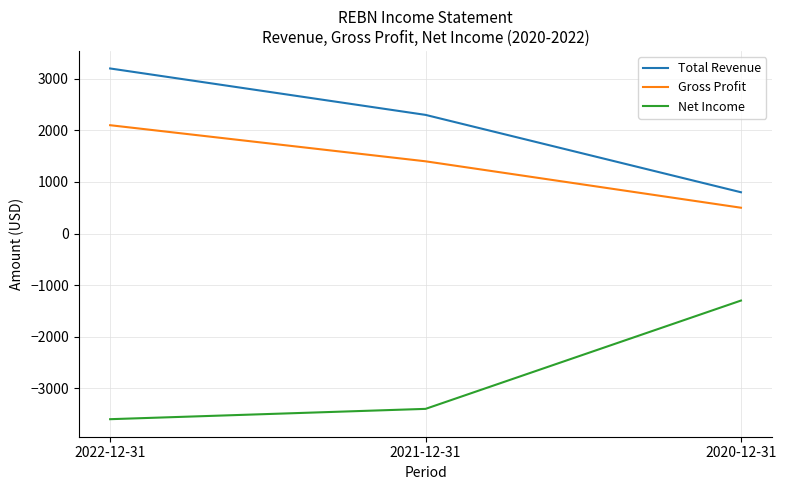

At which label does Net Income reach its peak?

2020-12-31